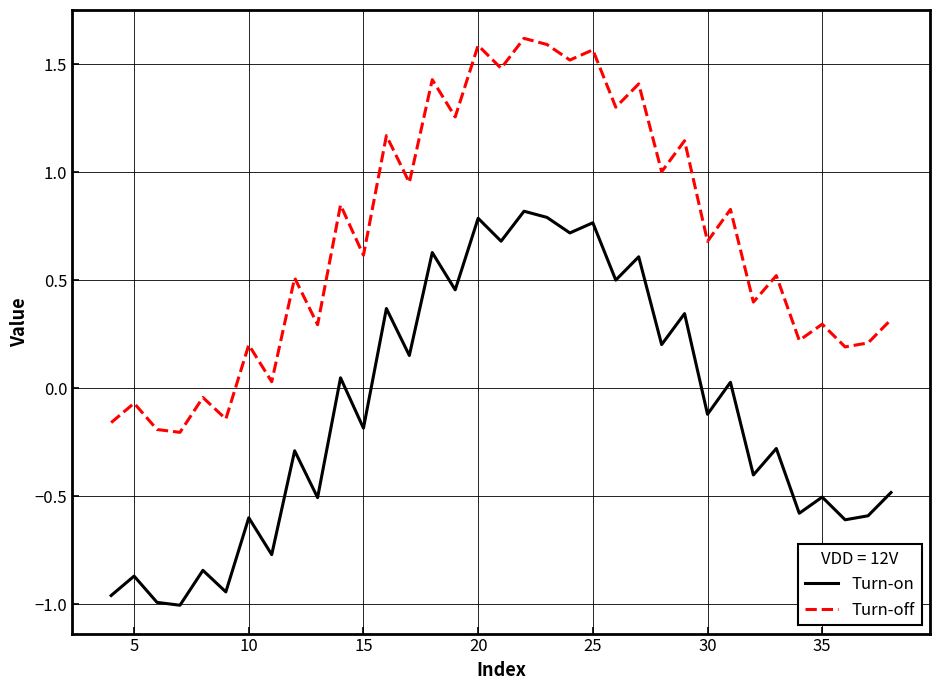

How many values in the Turn-off series are below 0?

6